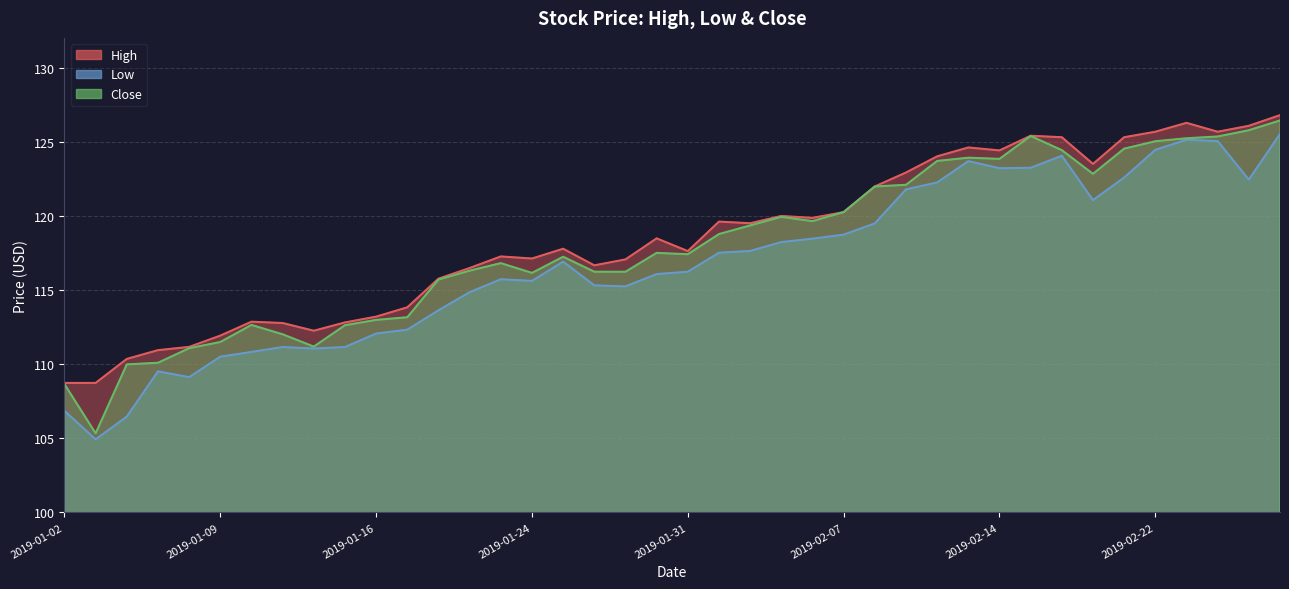

What is the value of the High point at the 23rd from the left?

119.5